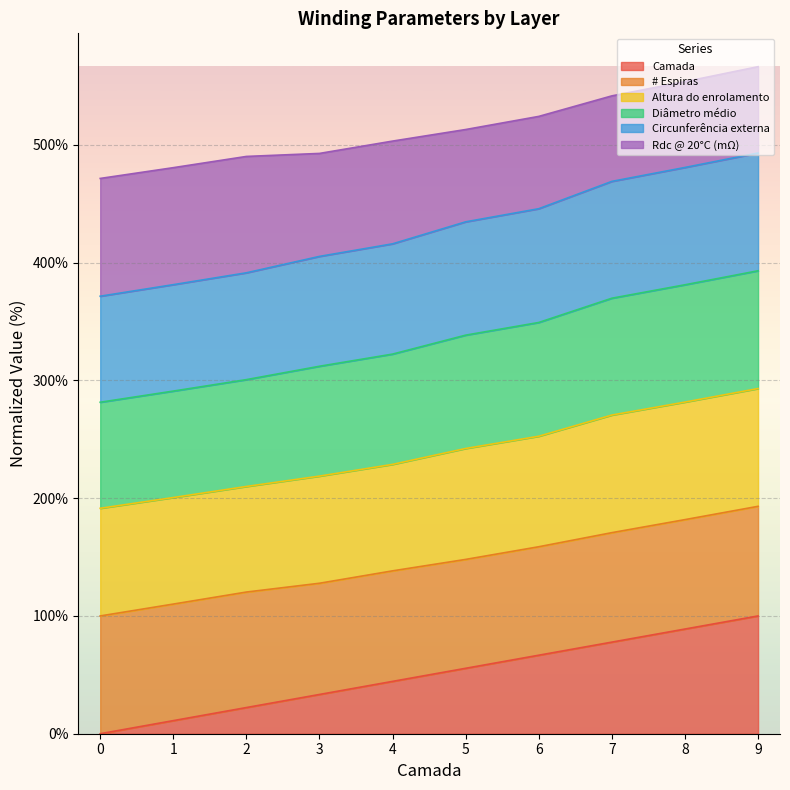

Which label corresponds to the largest value in the chart?

9